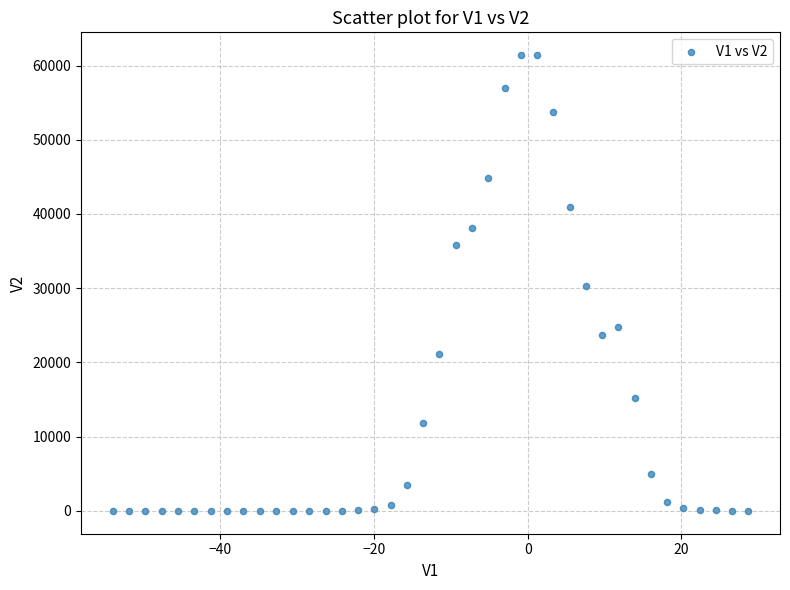

What is the range of Y values (max minus min)?

61408.9